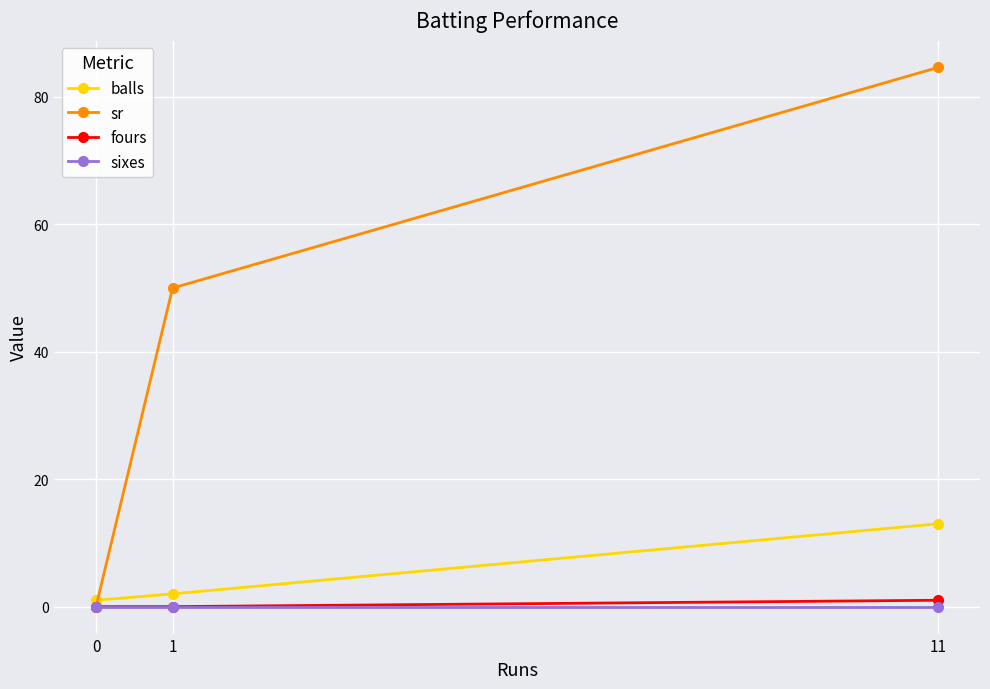

At which category does the chart reach its peak across all series?

11